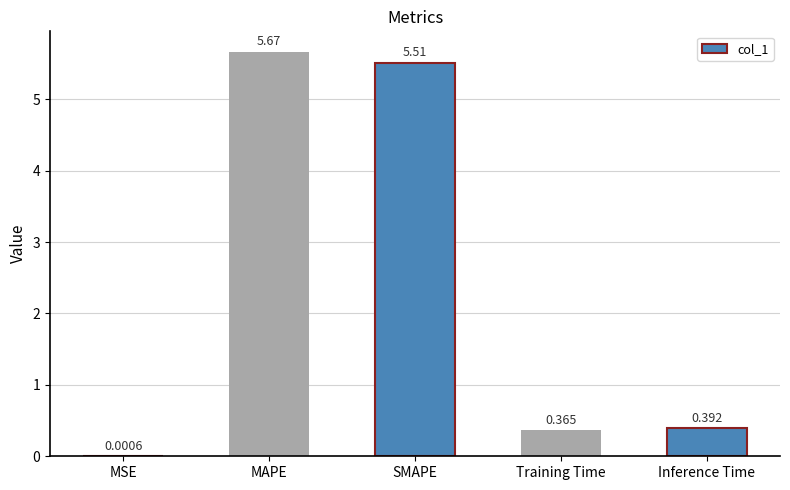

At which category does the chart reach its peak across all series?

MAPE